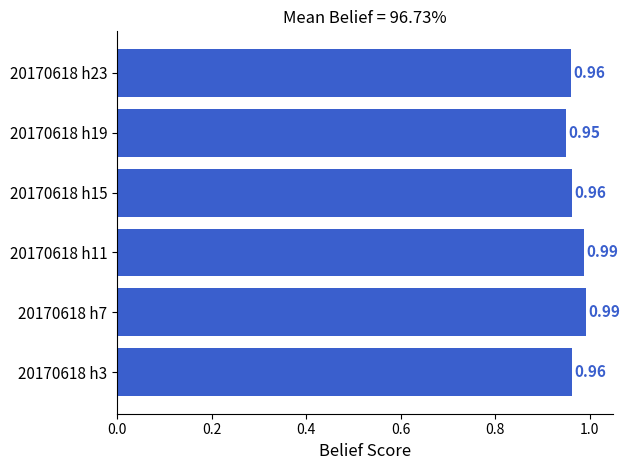

What is the sum of the values at 20170618 h23 and 20170618 h19?

1.9